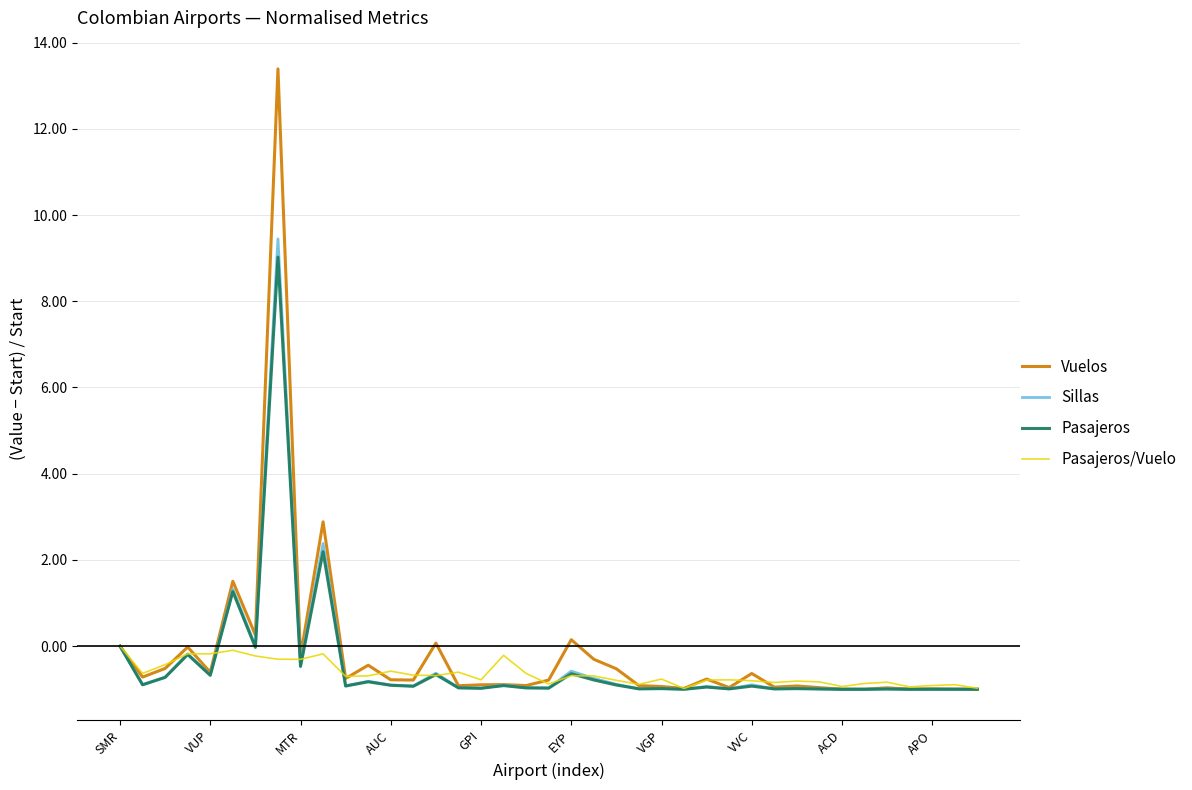

Which series has the largest range (max minus min)?

Vuelos